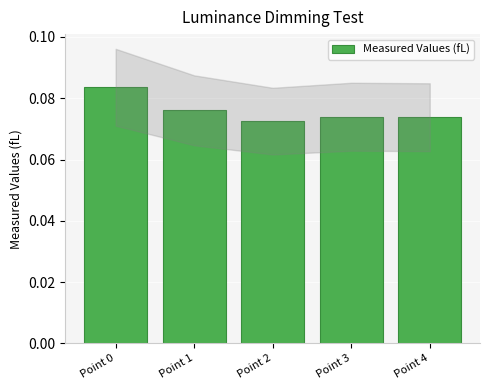

Between Point 2 and Point 3, which is larger?

Point 3